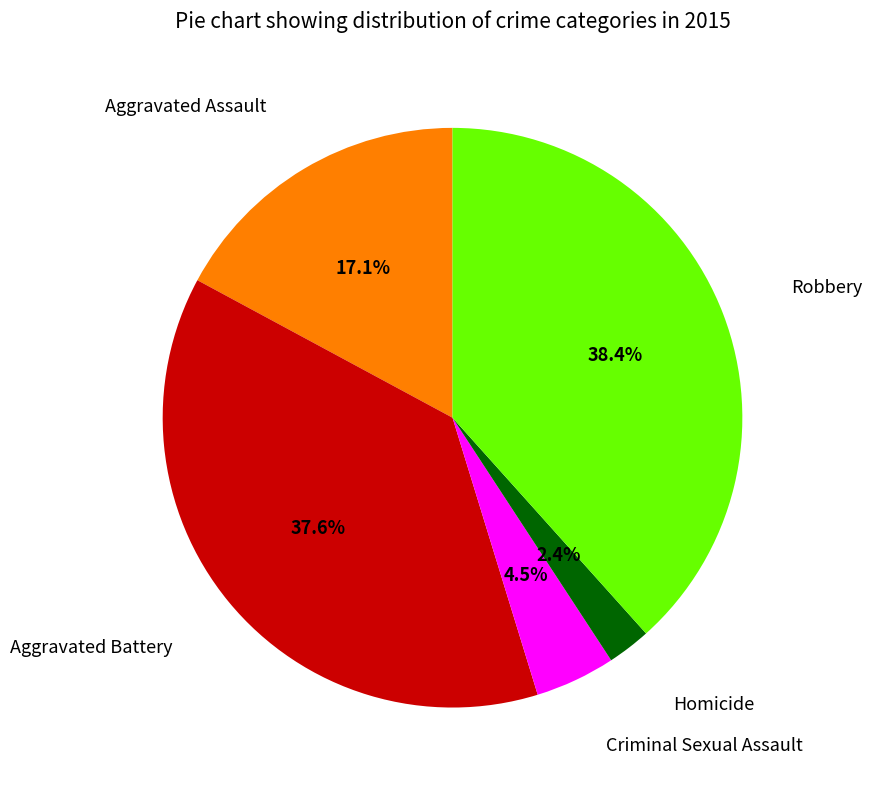

Does any single category account for the majority?

No